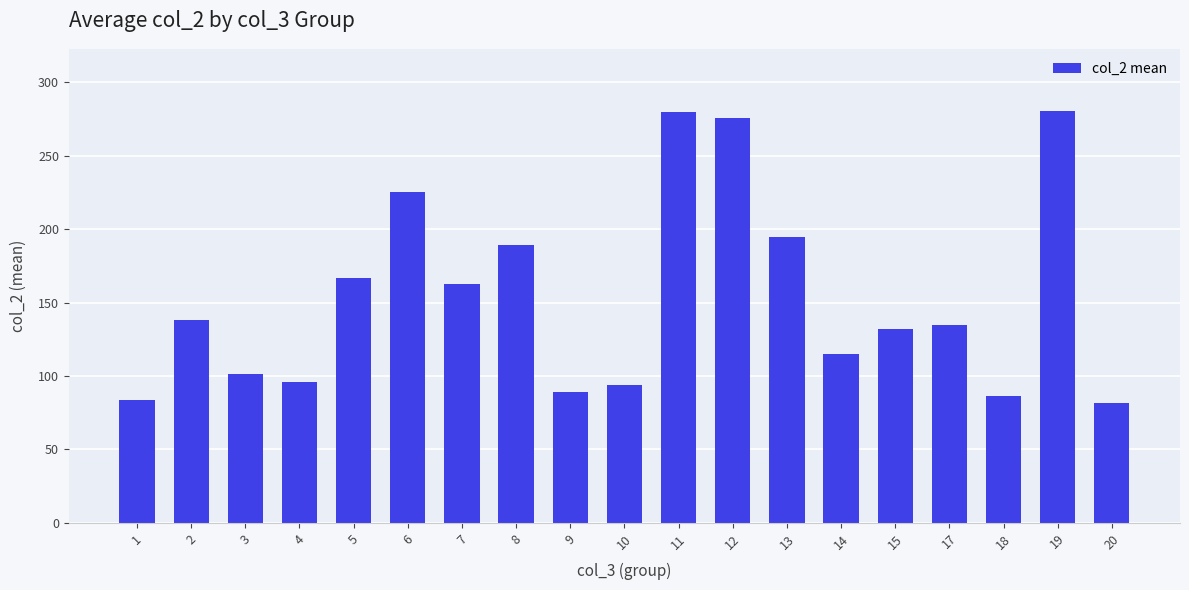

What is the ratio of the value at 20 to the value at 5?

0.5